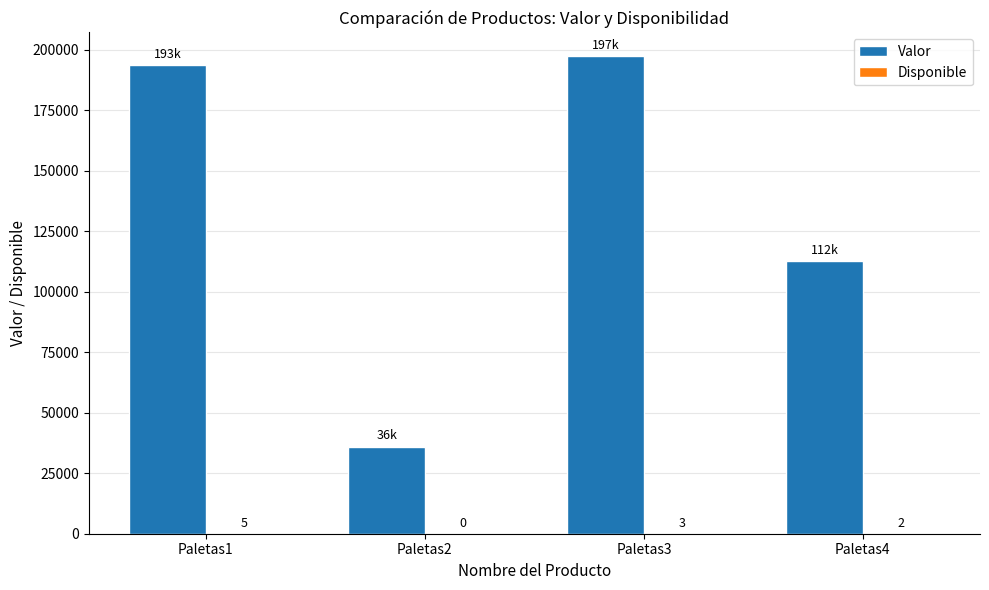

The Valor series shows 112800 at Paletas4. True or false?

True